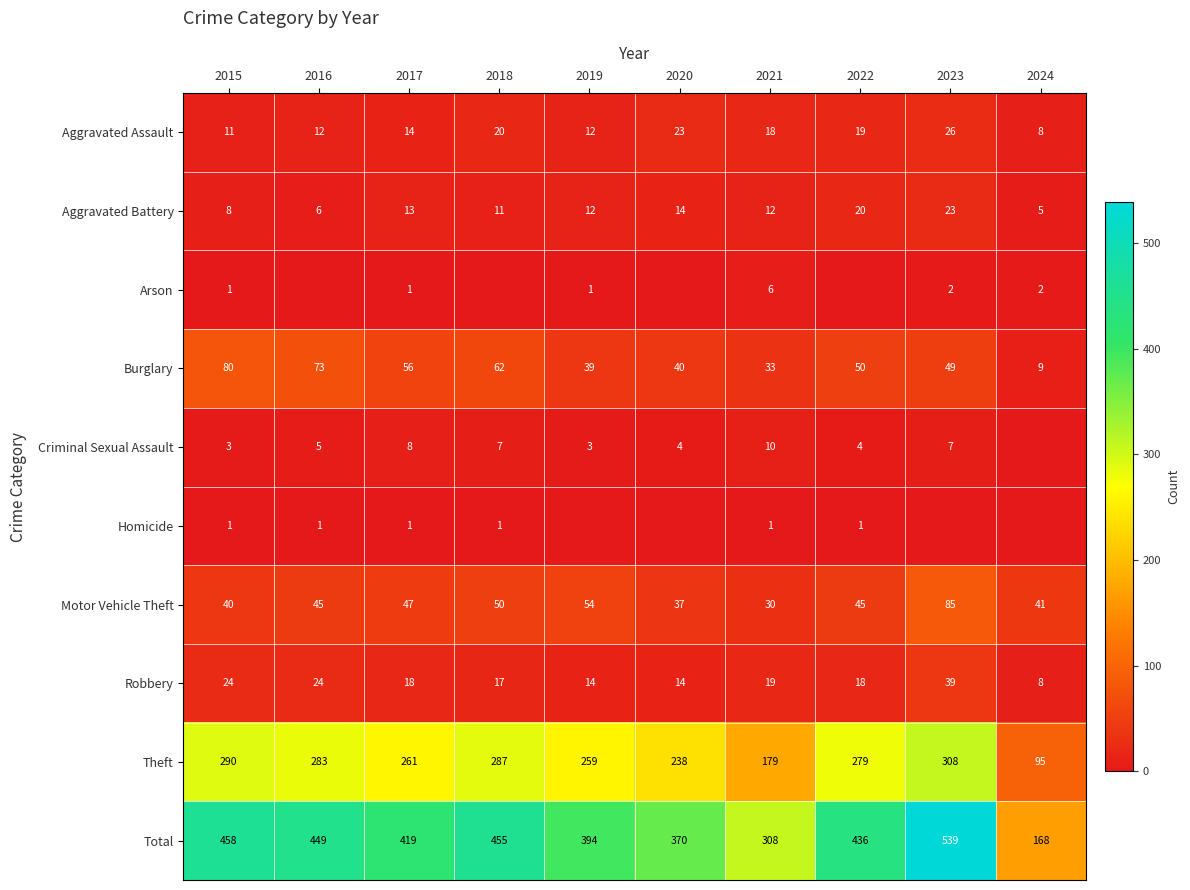

What is the difference between the highest and lowest values at 2017?

418